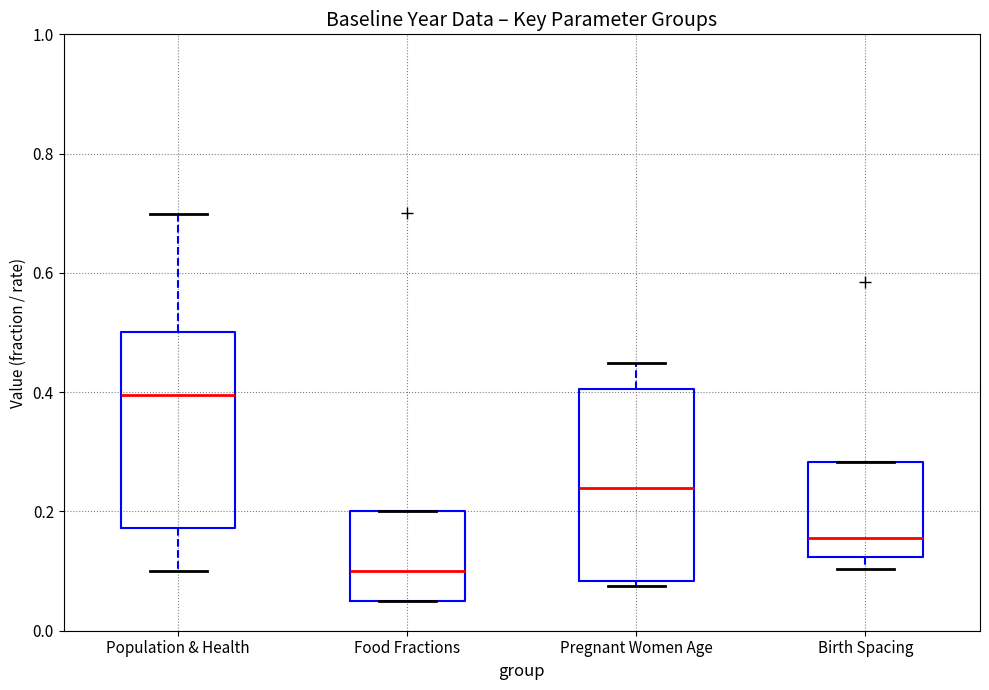

Reading left to right, read every box against the y-axis: the position of its median line, the range the box covers, and the ends of its whiskers. The values are not printed on the chart, so give them approximately, as read against the axis.

Population & Health: median 0.40, box 0.18 to 0.50, whiskers 0.10 to 0.70
Food Fractions: median 0.10, box 0.06 to 0.20, whiskers 0.06 to 0.20
Pregnant Women Age: median 0.24, box 0.08 to 0.40, whiskers 0.08 (just below the box's lower edge) to 0.44
Birth Spacing: median 0.16, box 0.12 to 0.28, whiskers 0.10 to 0.28